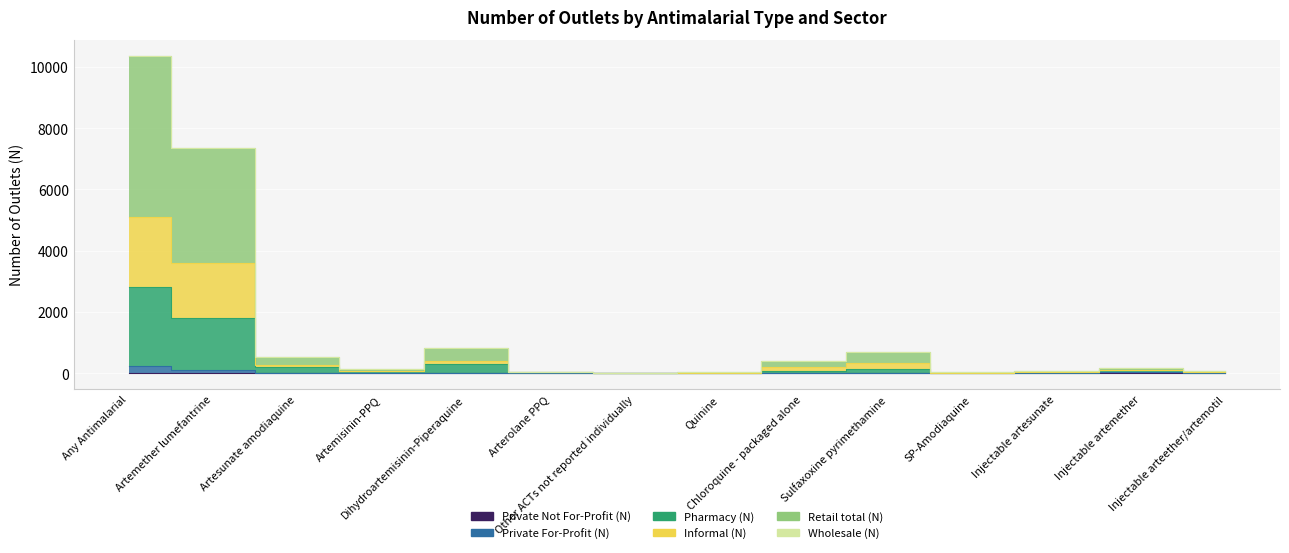

What is the difference between the second highest and minimum values in the Retail total (N) series?

7343